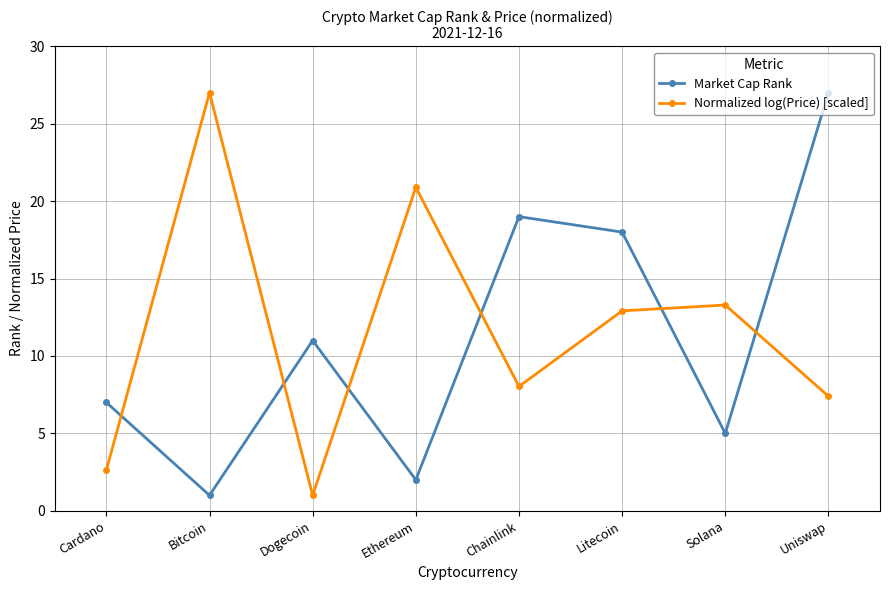

What is the difference between the Normalized log(Price) [scaled] values at Dogecoin and Solana?

12.3